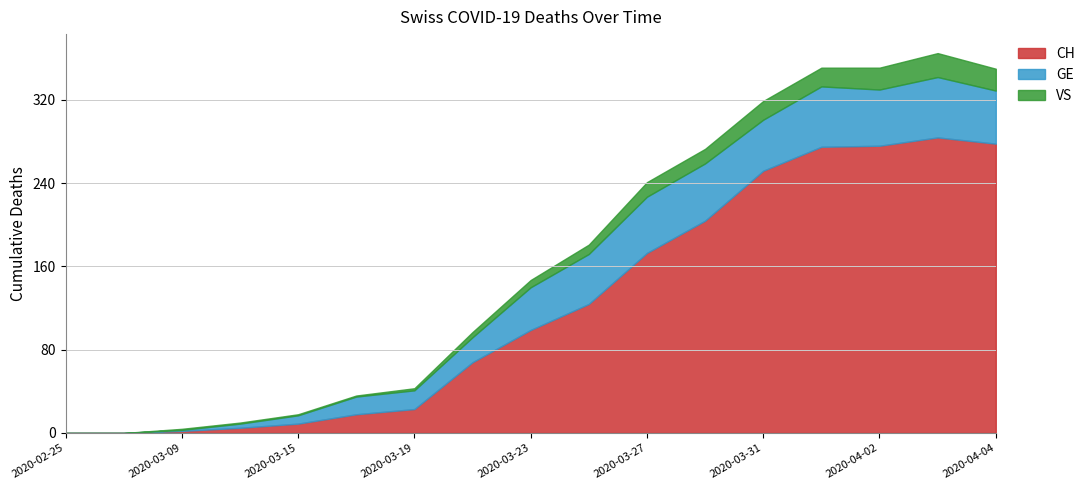

Reading right to left, what are all the values shown in this chart?

CH: 2020-04-04=278	2020-04-03=284	2020-04-02=276	2020-04-01=275	2020-03-31=252	2020-03-29=204	2020-03-27=173	2020-03-25=124	2020-03-23=99	2020-03-21=68	2020-03-19=23	2020-03-17=18	2020-03-15=9	2020-03-11=5	2020-03-09=2	2020-03-01=0	2020-02-25=0
GE: 2020-04-04=51	2020-04-03=58	2020-04-02=54	2020-04-01=58	2020-03-31=49	2020-03-29=55	2020-03-27=54	2020-03-25=48	2020-03-23=41	2020-03-21=24	2020-03-19=18	2020-03-17=17	2020-03-15=8	2020-03-11=4	2020-03-09=1	2020-03-01=0	2020-02-25=0
VS: 2020-04-04=21	2020-04-03=23	2020-04-02=21	2020-04-01=18	2020-03-31=18	2020-03-29=14	2020-03-27=14	2020-03-25=9	2020-03-23=7	2020-03-21=5	2020-03-19=2	2020-03-17=1	2020-03-15=1	2020-03-11=1	2020-03-09=1	2020-03-01=0	2020-02-25=0